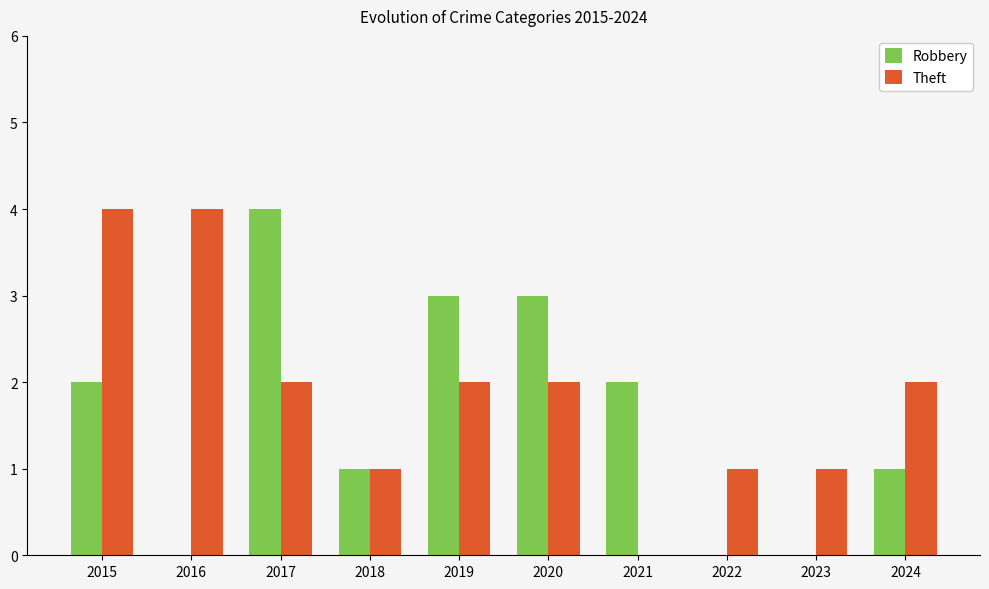

Which category has the highest value in the Robbery series?

2017